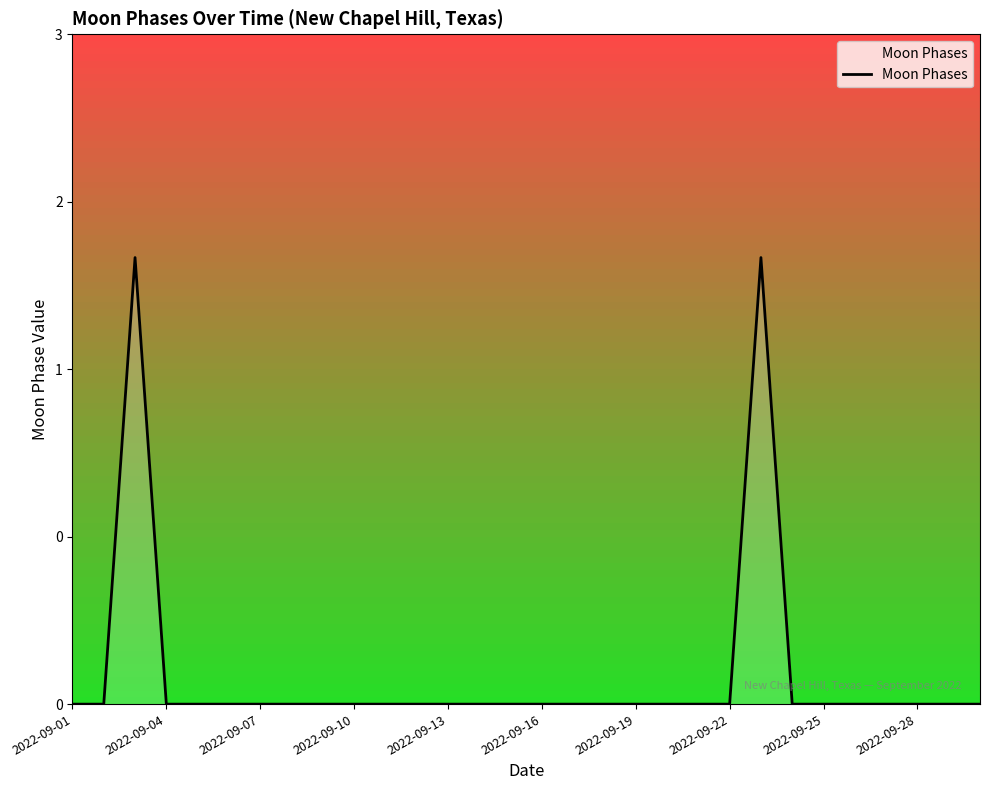

Count the values in the range 0 to 1.

28